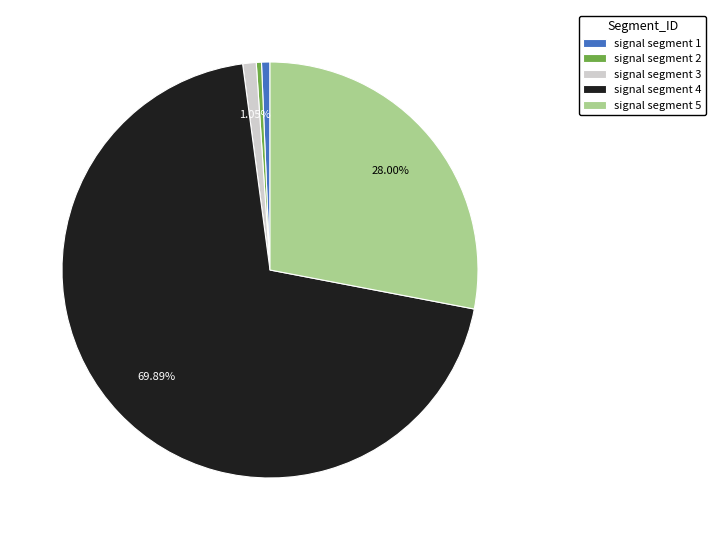

Which slice represents more than half of the pie?

signal segment 4